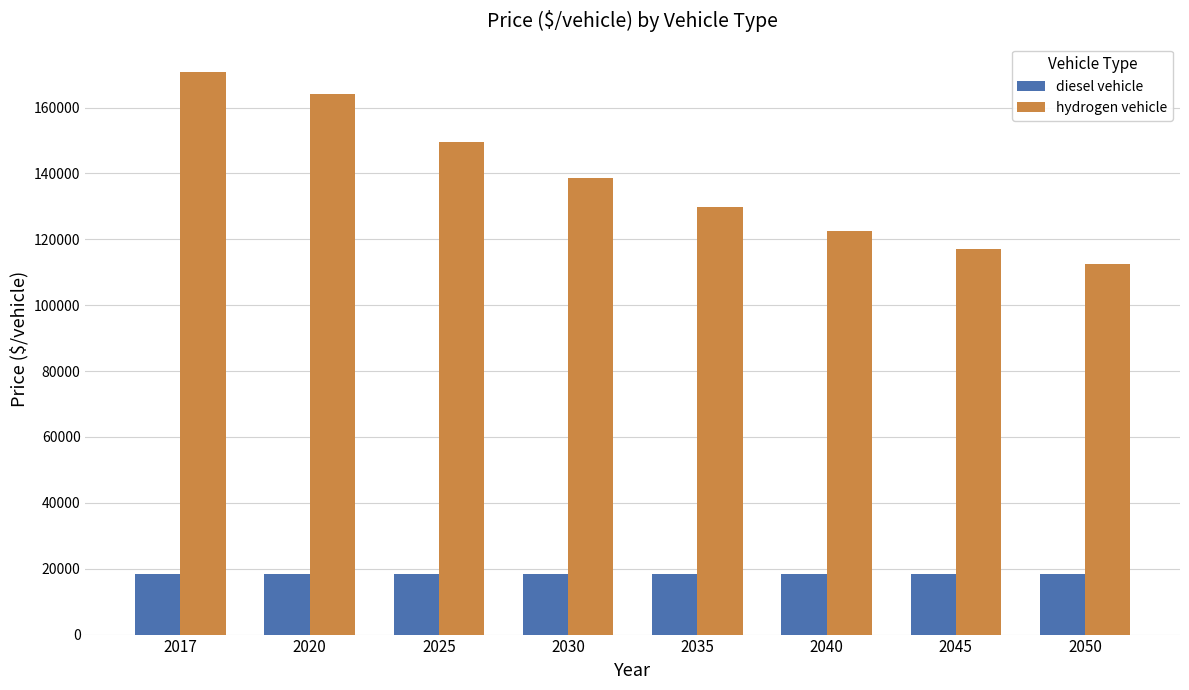

Which series has the widest spread of values?

hydrogen vehicle